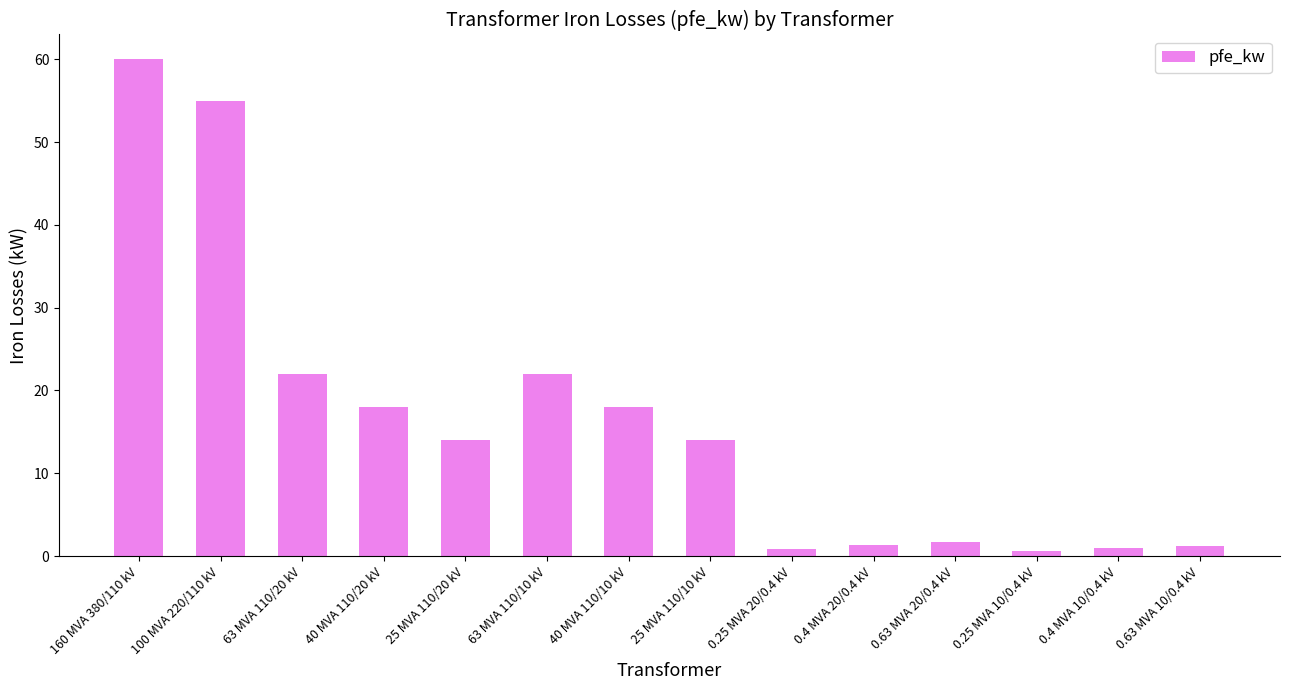

What is the value of the 10th bar from the left?

1.4